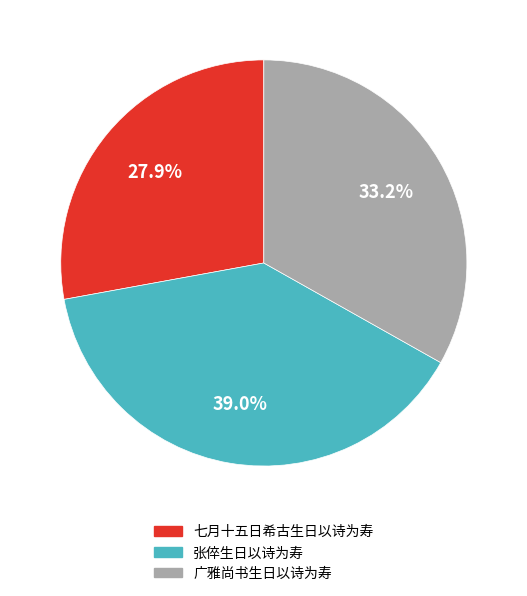

Which slice is the smallest?

七月十五日希古生日以诗为寿